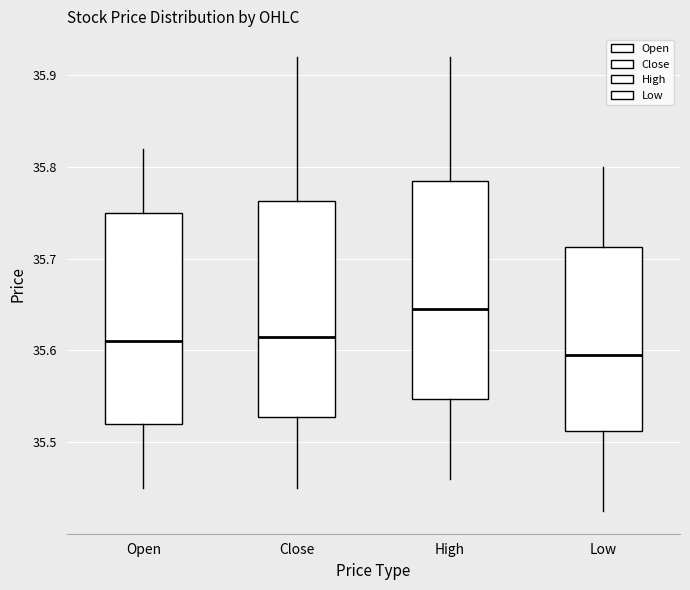

Which box has the highest median line?

High